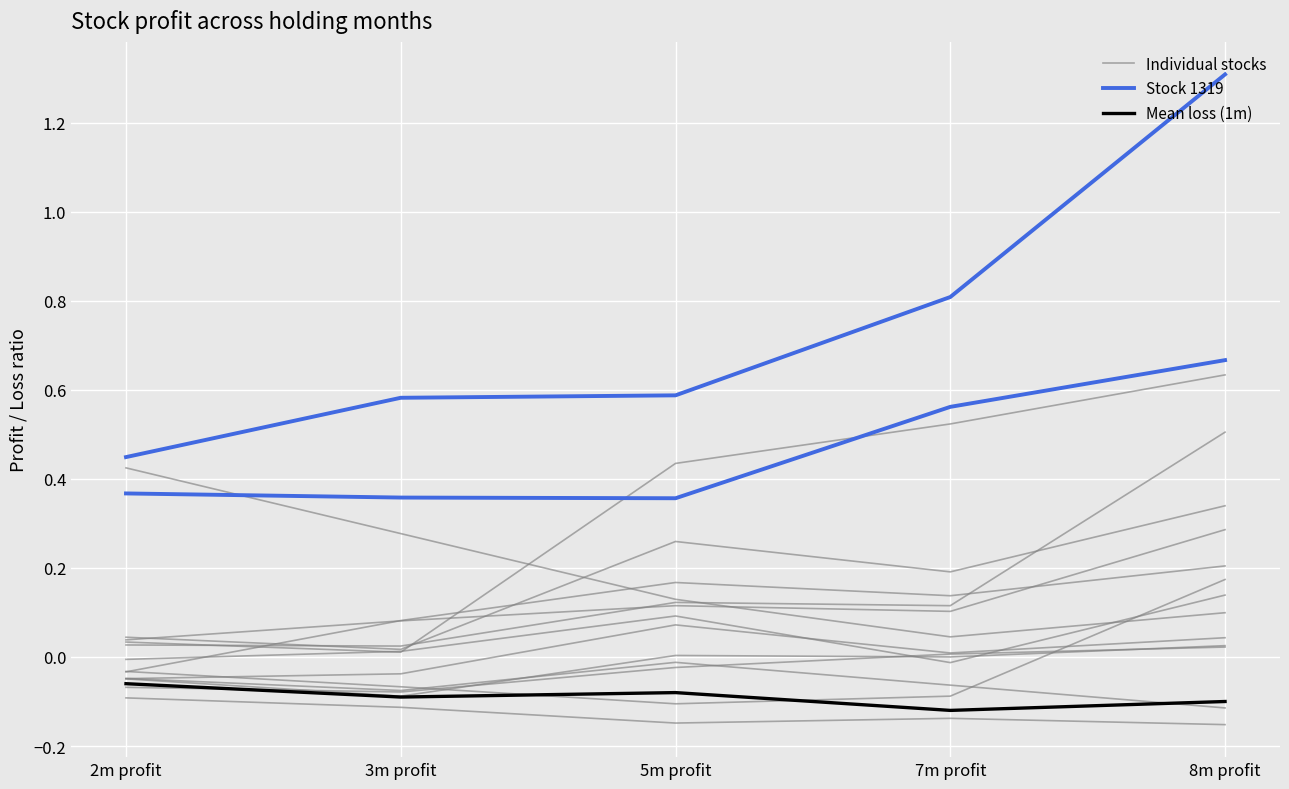

The Individual stocks series shows 0.0 at 8m profit. True or false?

True